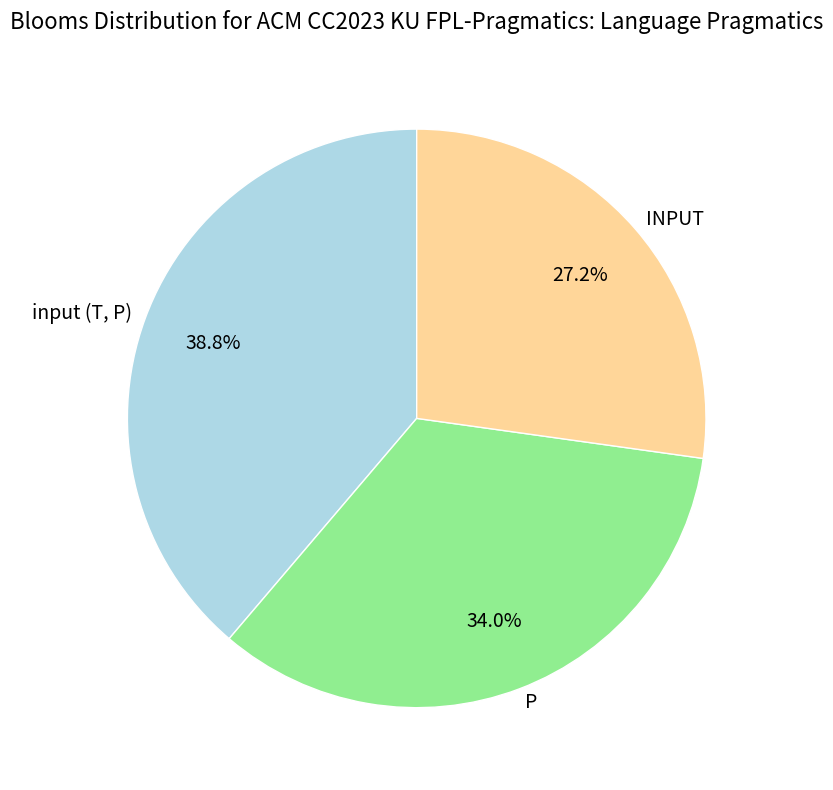

What percentage is the input (T, P) slice, to the nearest percent?

39%